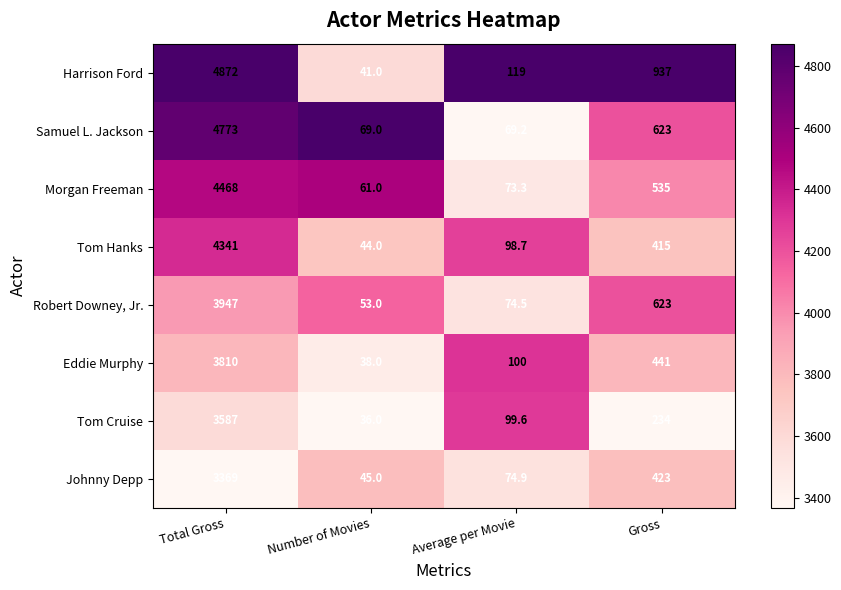

Which series has the widest spread of values?

Harrison Ford